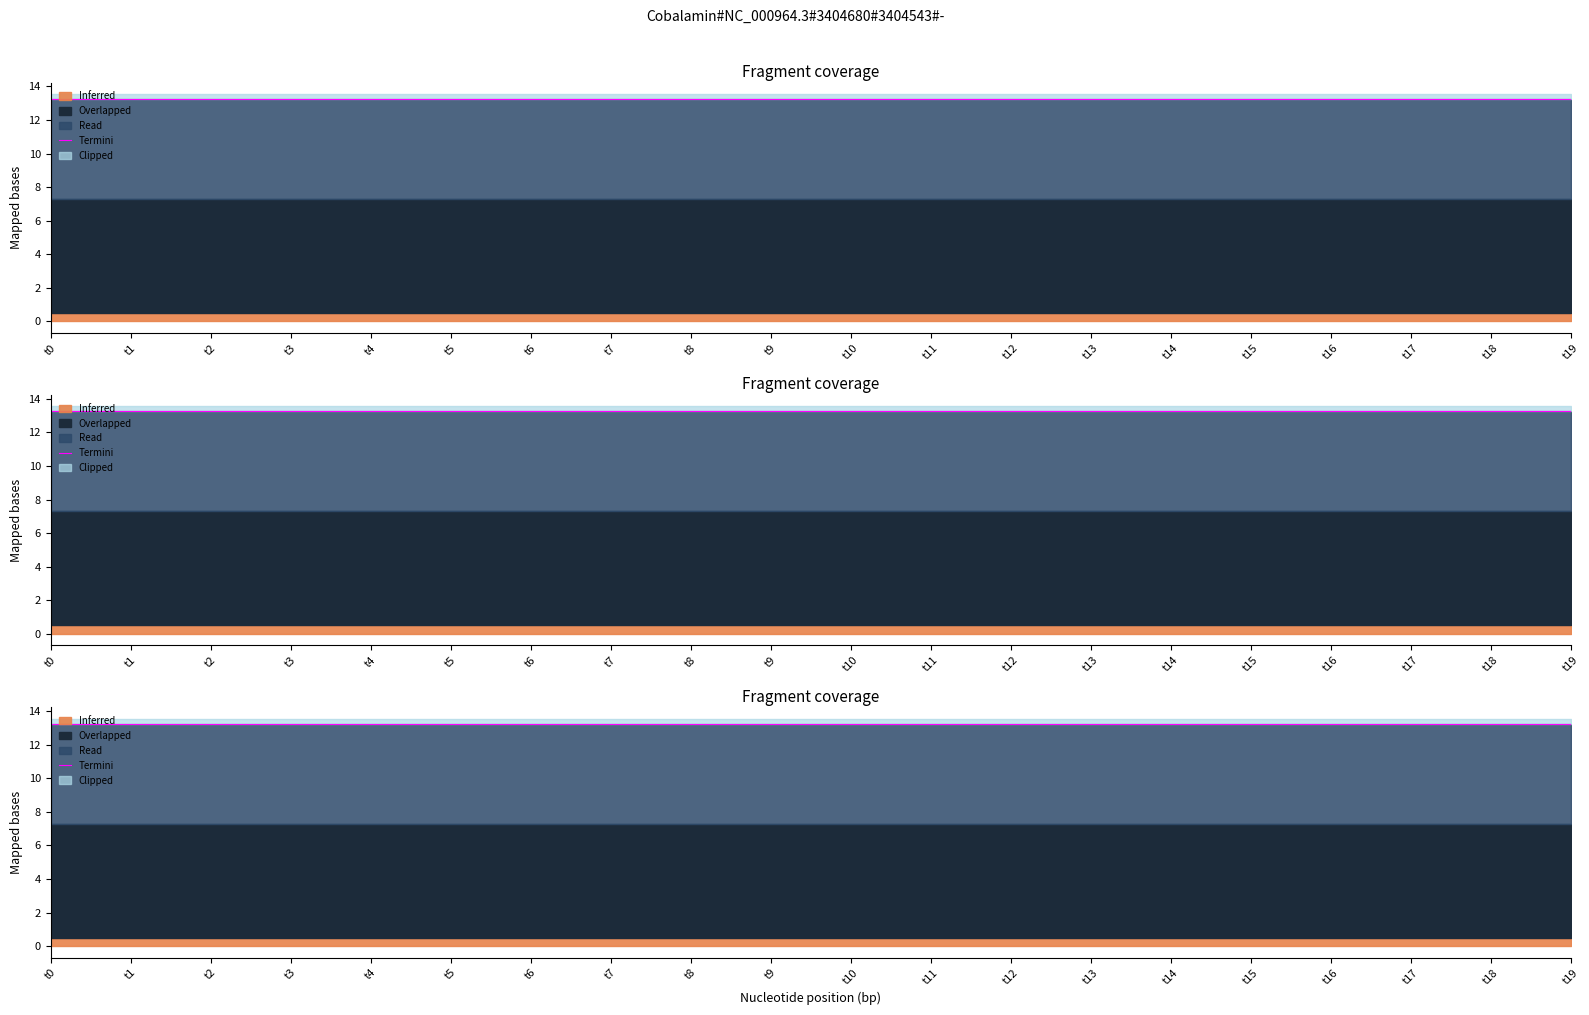

Does the chart have visible grid lines?

No